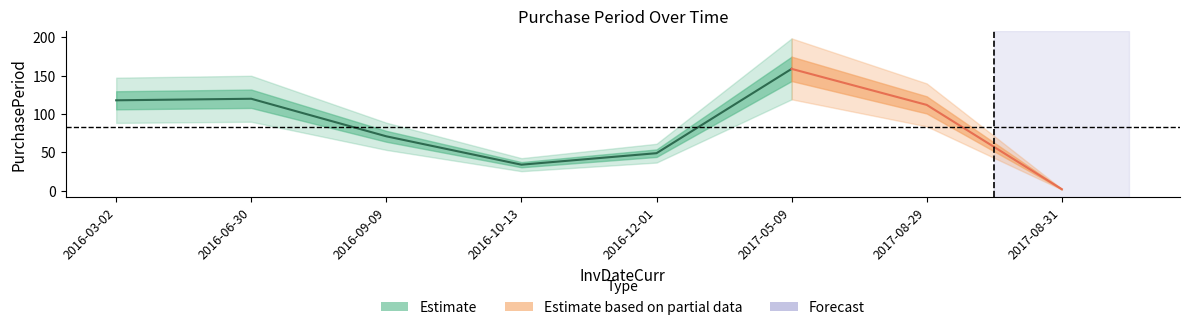

Where does the data first go above 112?

2016-03-02